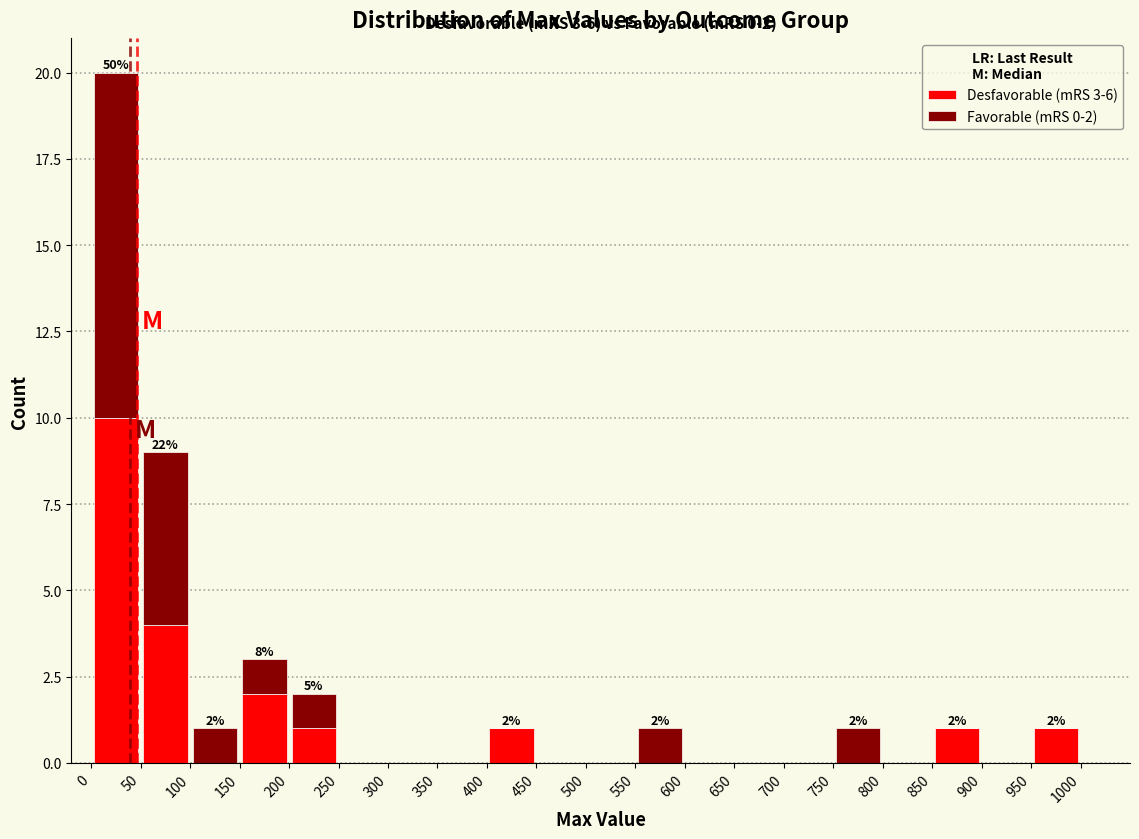

Which range on the x-axis has the tallest stacked bar (by total height)?

0 to 50